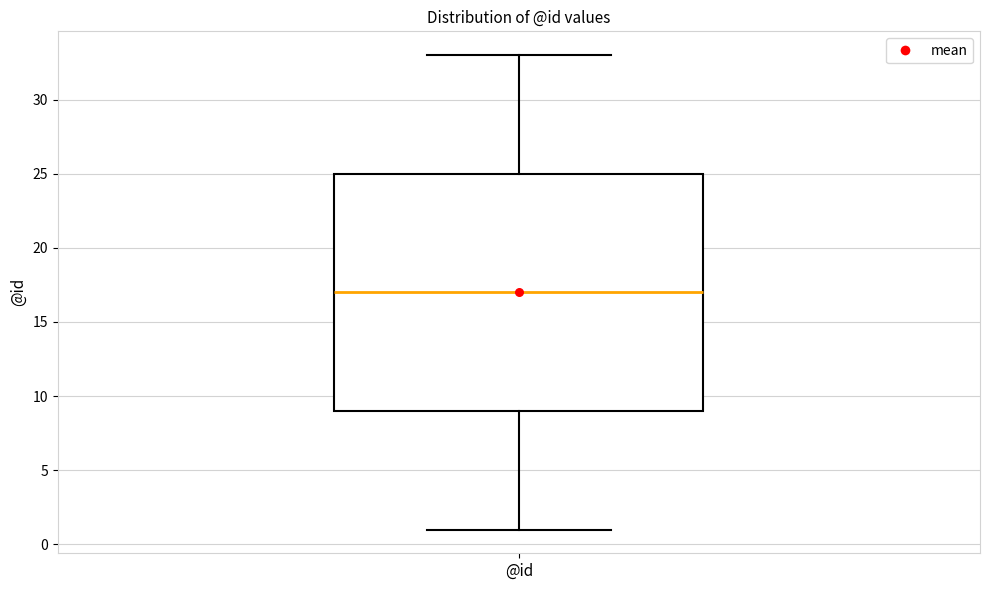

Transcribe this box plot: give where the median line is, the range the box spans, and where the two whiskers end, as read against the y-axis. The values are not printed on the chart, so give them approximately, as read against the axis.

median 17, box 9 to 25, whiskers 1 to 33